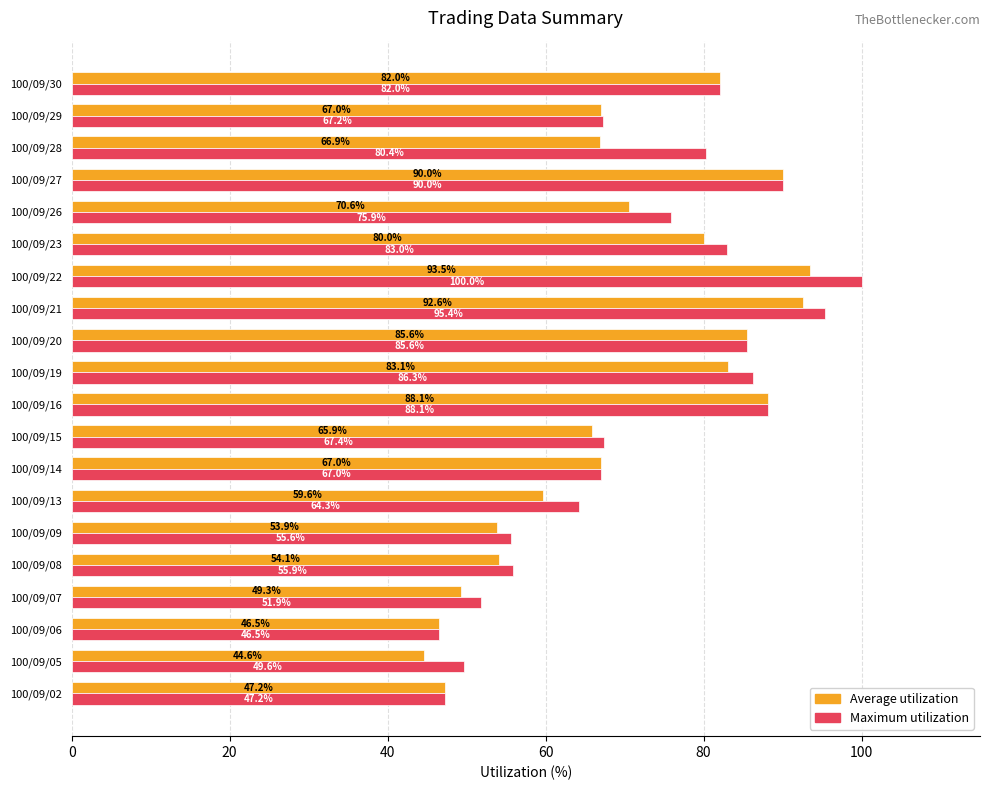

List the series in order of their peak value, lowest first.

Average utilization, Maximum utilization